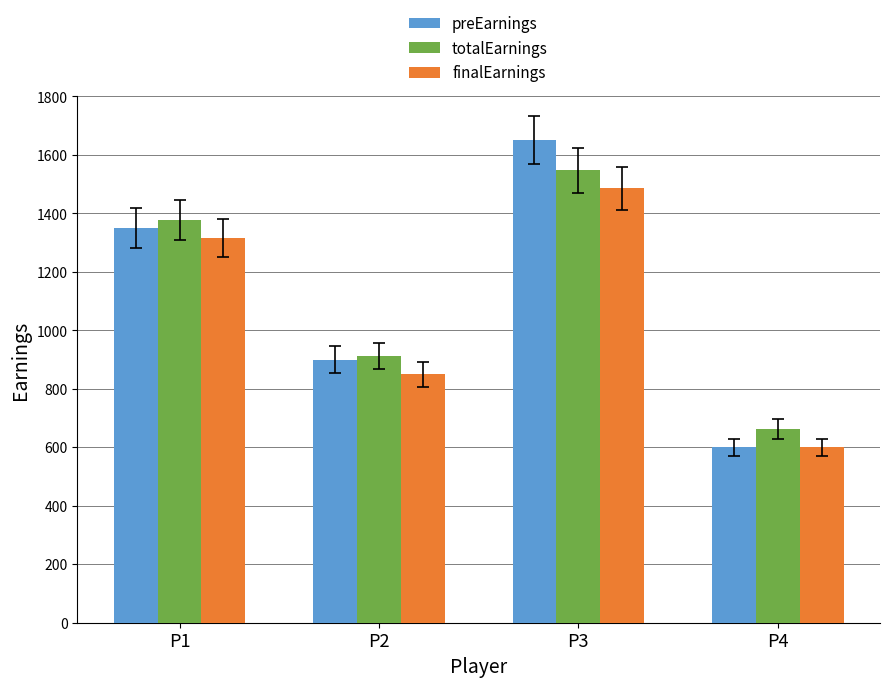

At which label does finalEarnings reach its peak?

P3